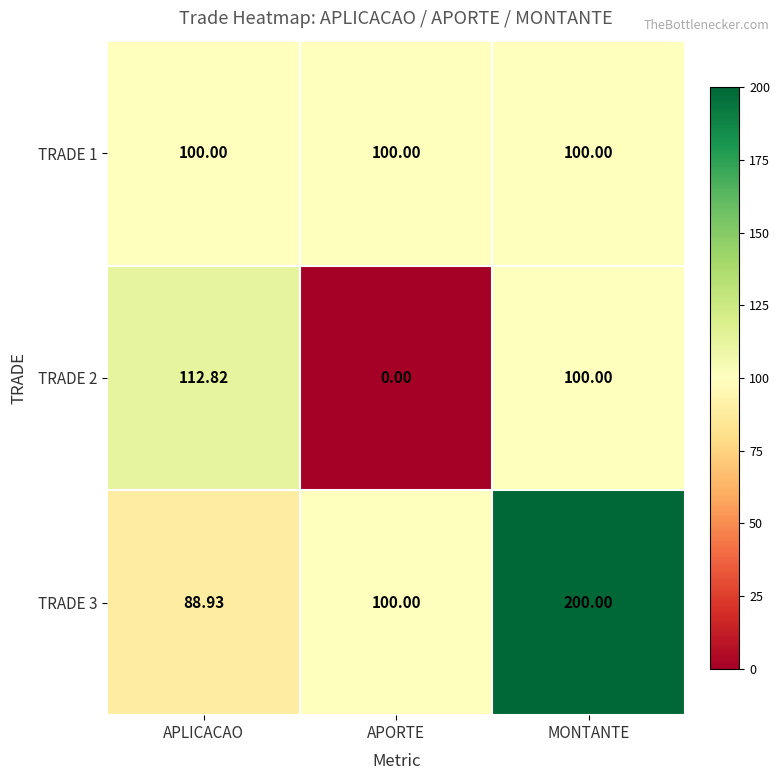

At which category is the sum across all series the highest?

MONTANTE